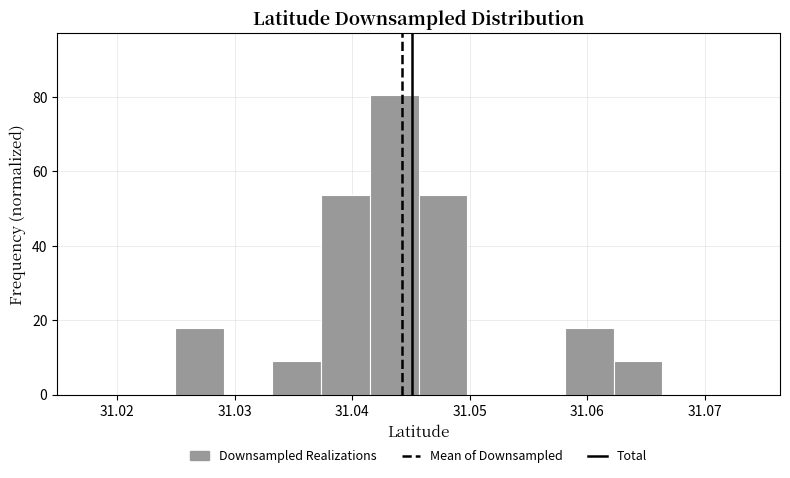

Reading left to right, transcribe this chart: for each bar, give the range it covers on the x-axis and its height. Neither the bar edges nor the heights are printed on the chart, so give them approximately, as read against the axes.

31.025 to 31.029: 18
31.029 to 31.033: 0
31.033 to 31.037: 8
31.037 to 31.041: 54
31.041 to 31.046: 80
31.046 to 31.050: 54
31.050 to 31.054: 0
31.054 to 31.058: 0
31.058 to 31.062: 18
31.062 to 31.066: 8